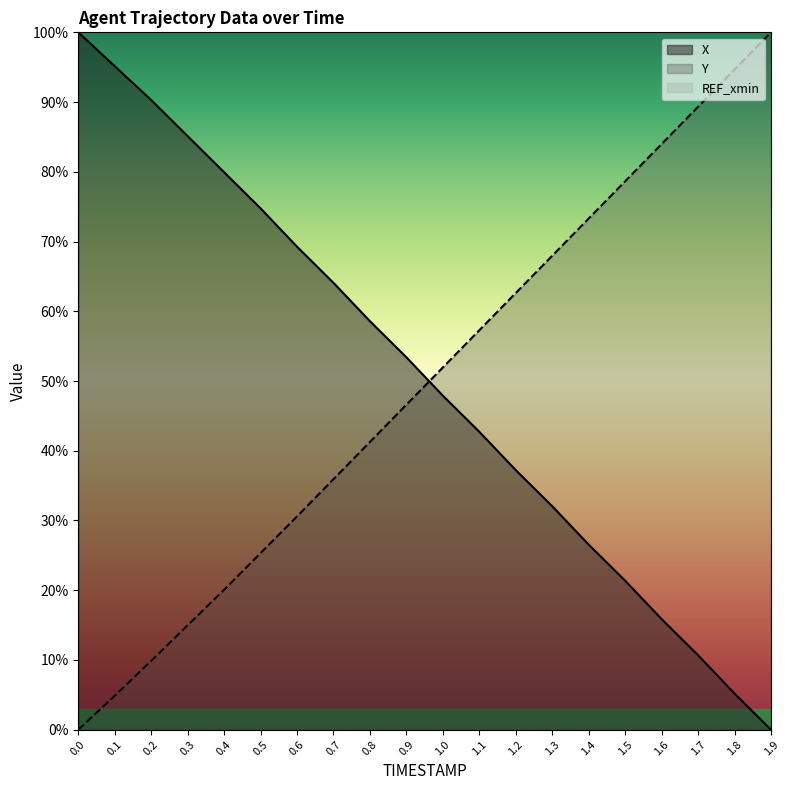

How many values in the Y series are below 51?

10